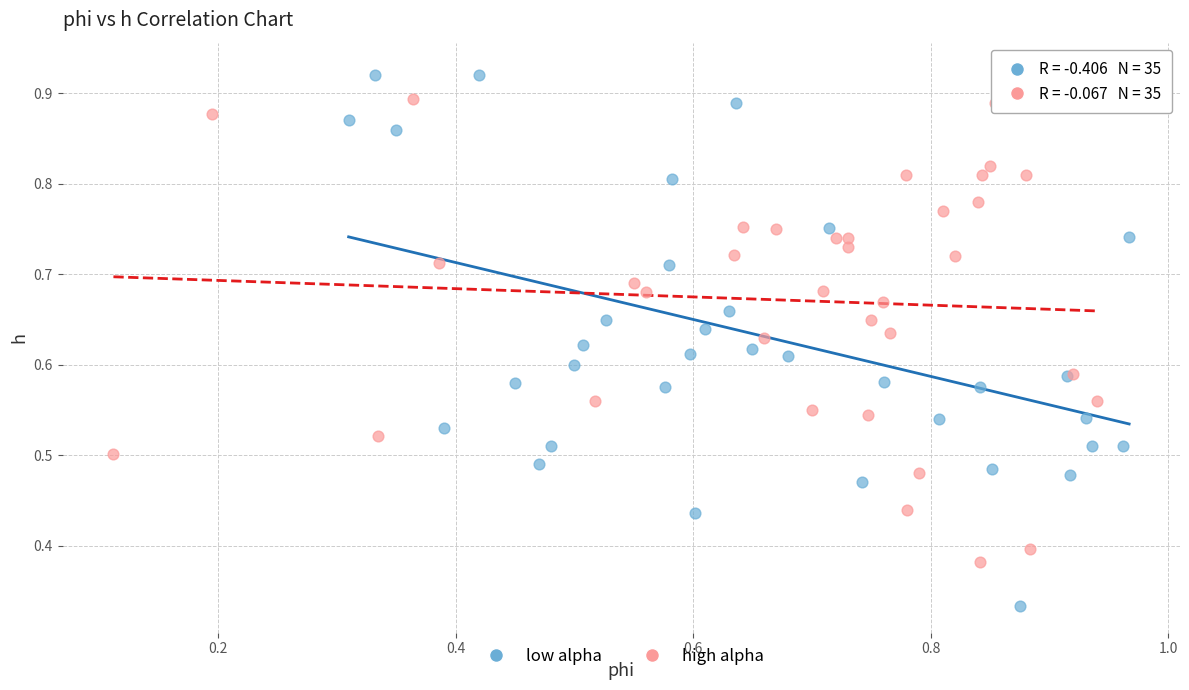

Which series has the largest Y range (max minus min)?

low alpha